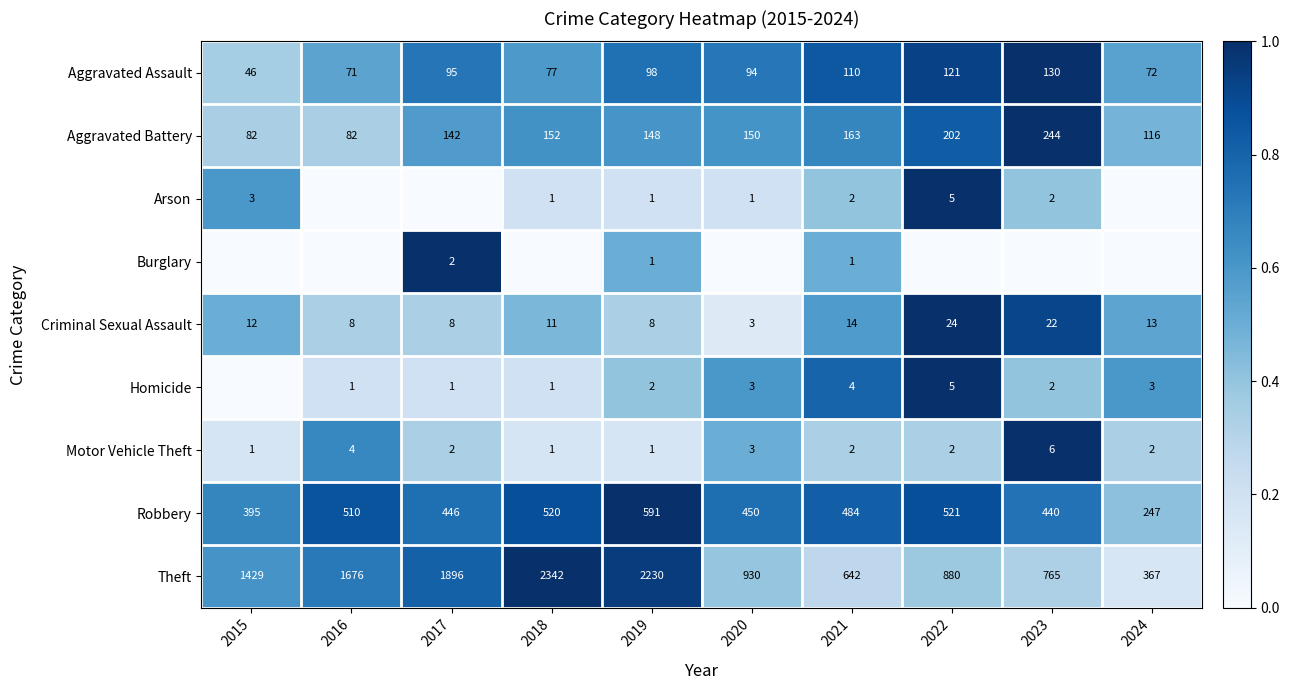

At which label is Aggravated Assault closest to 88?

2020